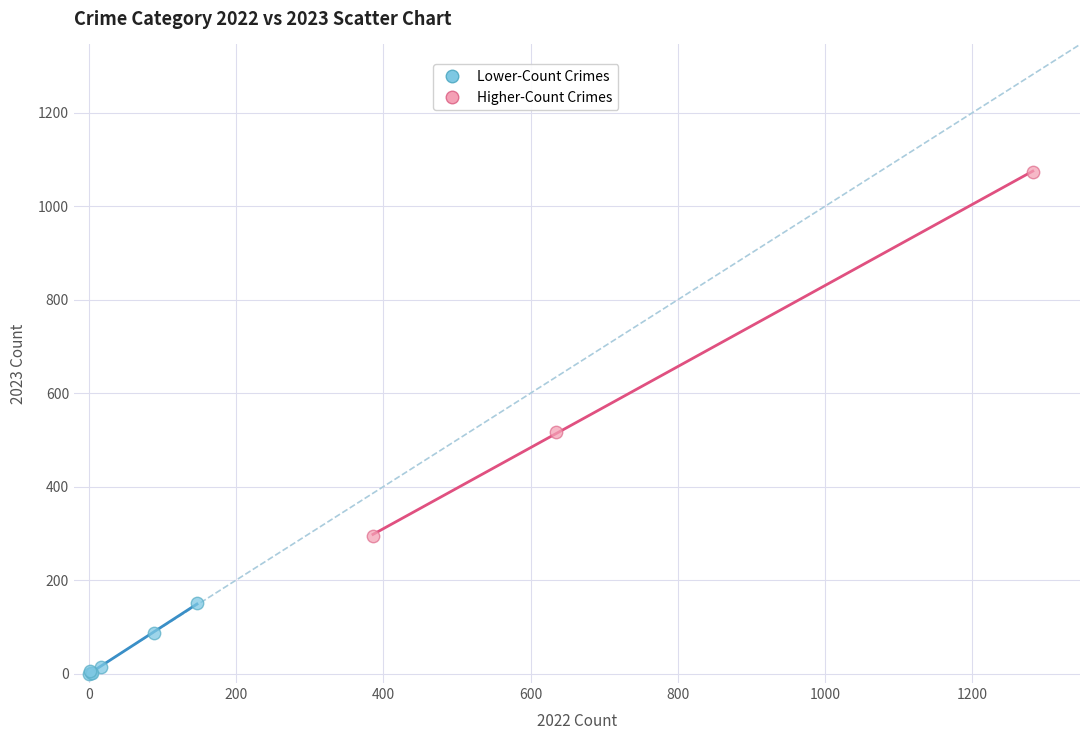

Which series contains the highest Y value?

Higher-Count Crimes